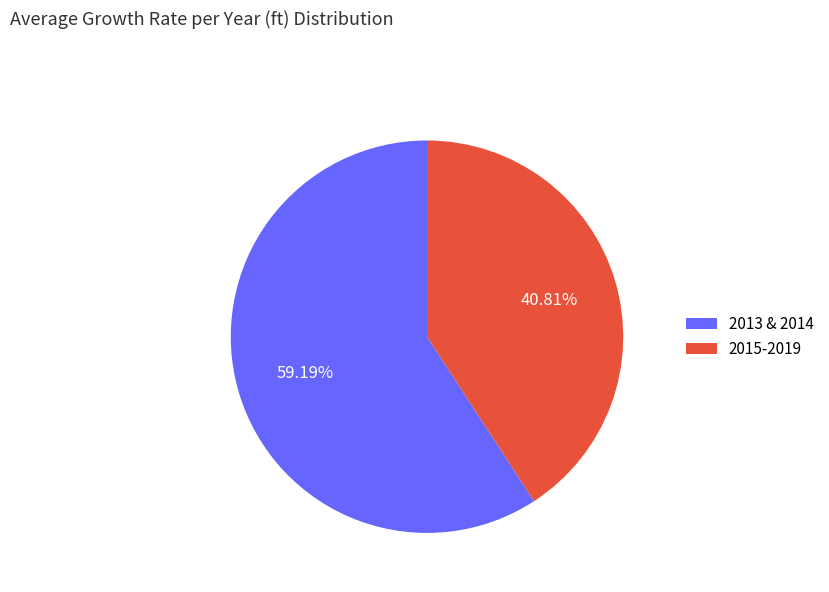

Which category accounts for the majority?

2013 & 2014